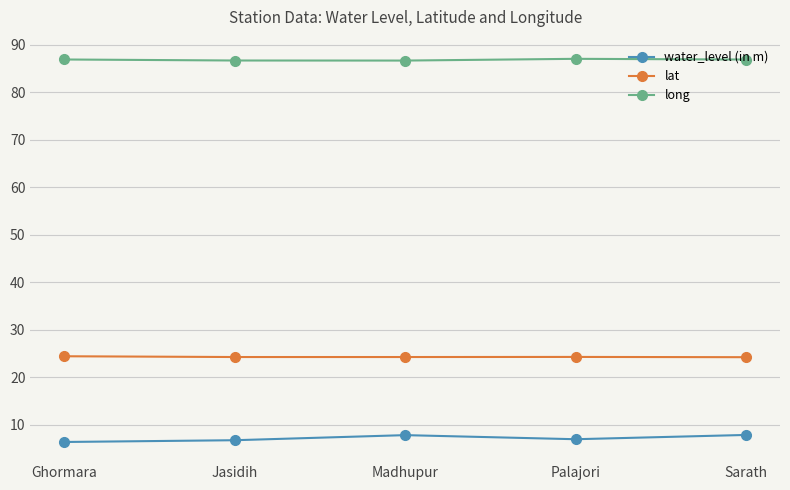

What is the maximum value for lat?

24.4